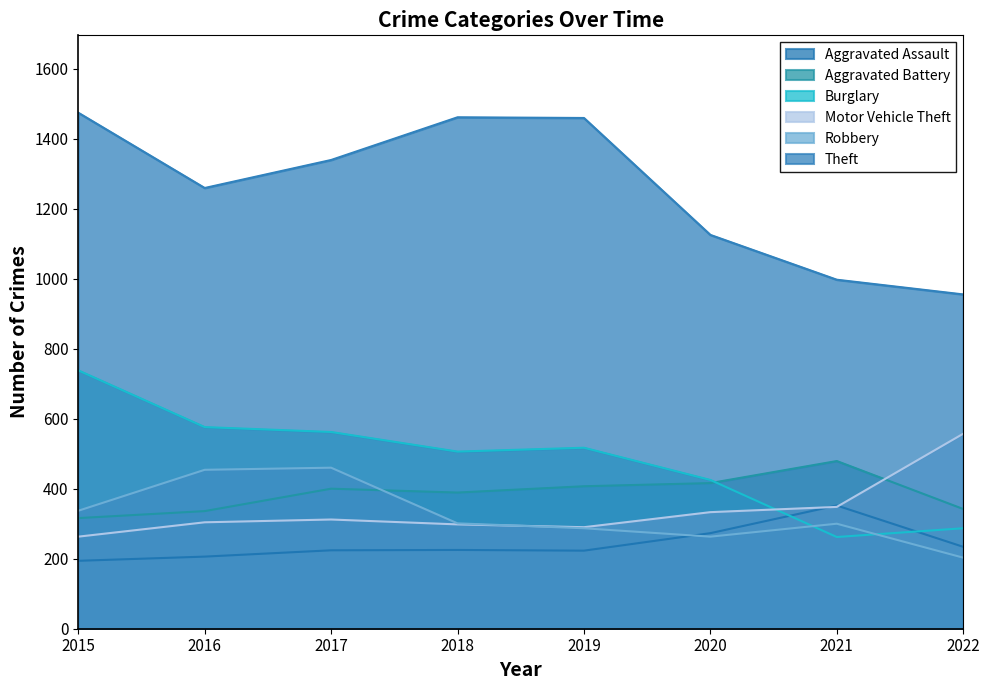

Reading right to left, what are all the values shown in this chart?

Aggravated Assault: 234	352	273	223	225	224	206	194
Aggravated Battery: 342	479	416	407	389	400	336	316
Burglary: 287	262	425	517	506	562	576	738
Motor Vehicle Theft: 557	348	333	290	298	312	304	263
Robbery: 203	300	263	287	301	460	454	337
Theft: 955	997	1125	1459	1461	1339	1259	1474